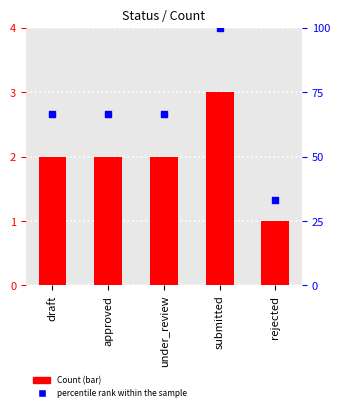

Which series reaches the maximum Y coordinate?

percentile rank within the sample